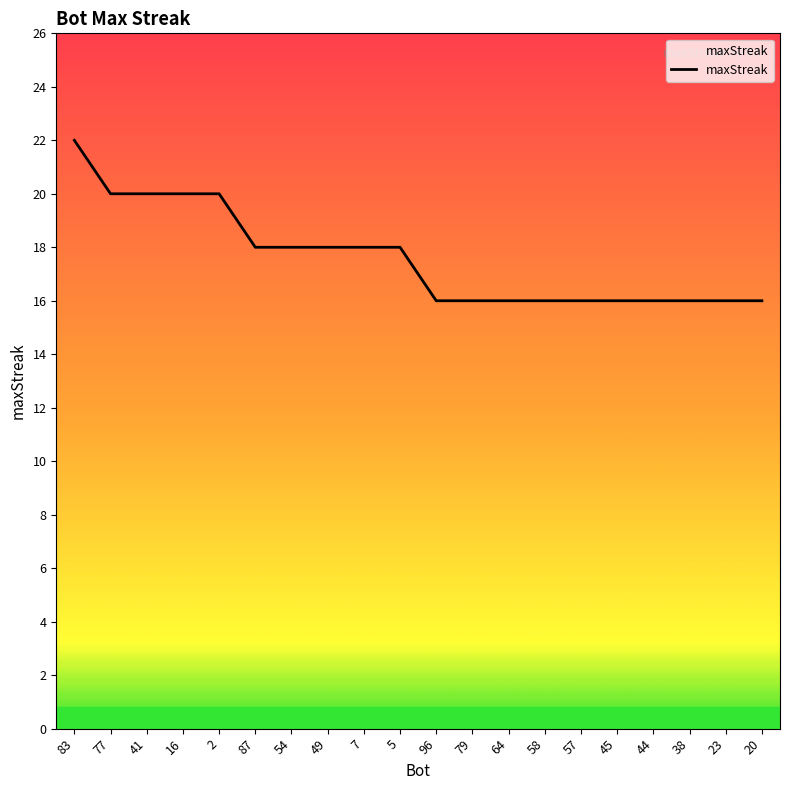

Read the value at 23.

16